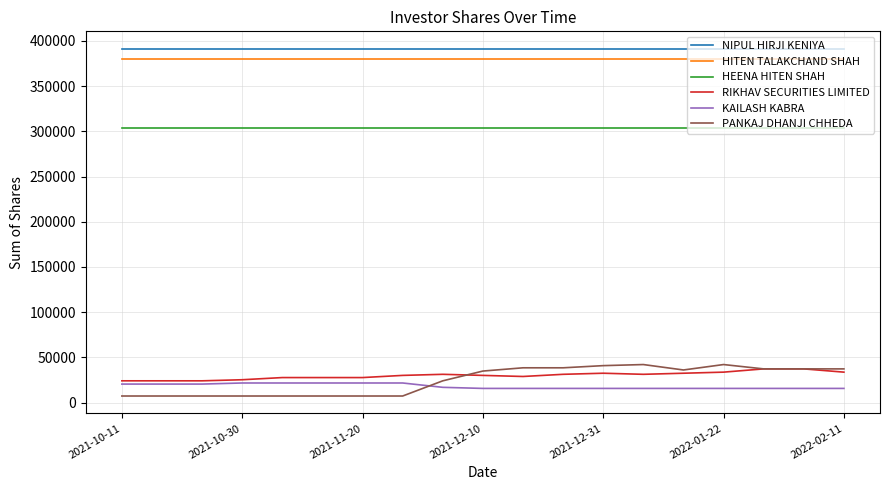

What is the minimum value shown in the chart?

7200